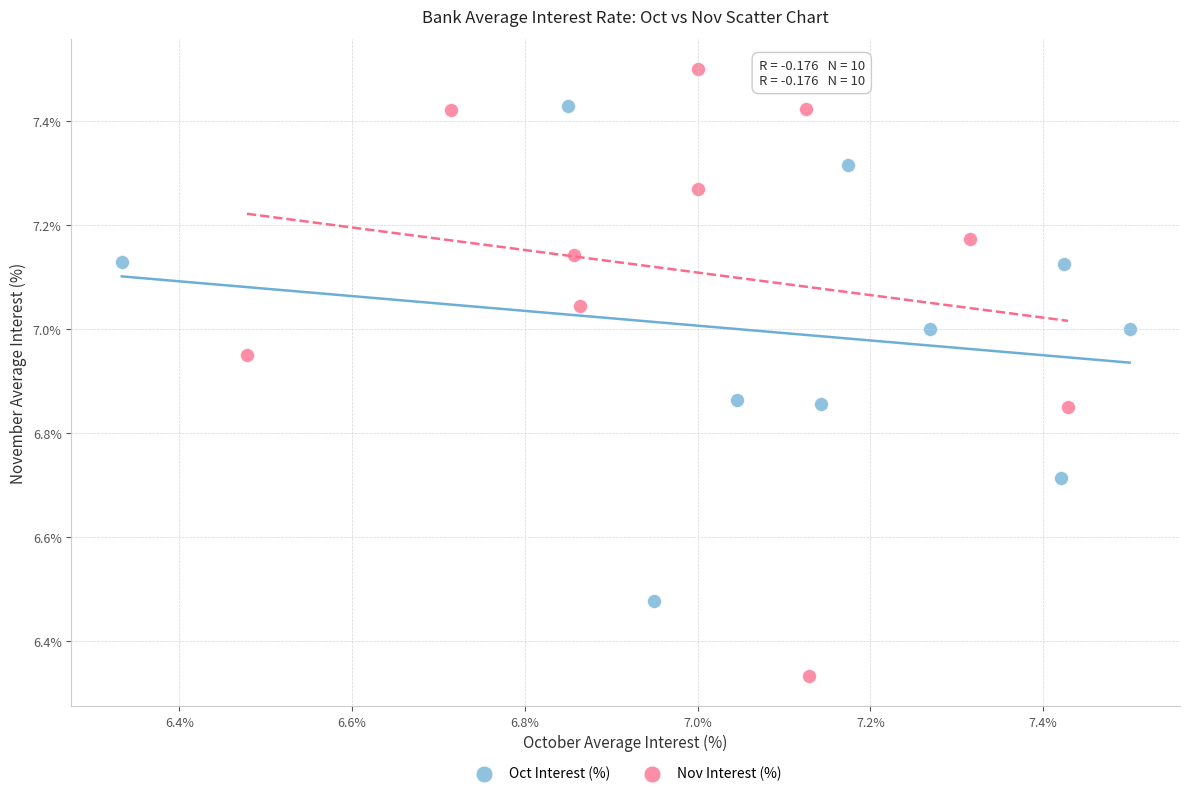

Which series contains the highest Y value?

Nov Interest (%)